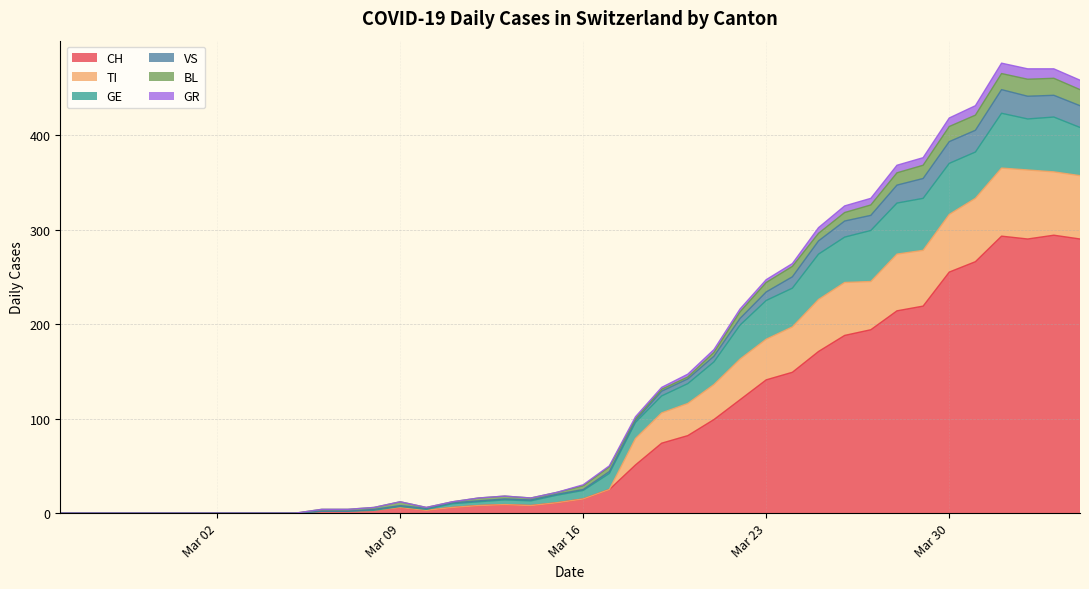

Does the chart have visible grid lines?

Yes